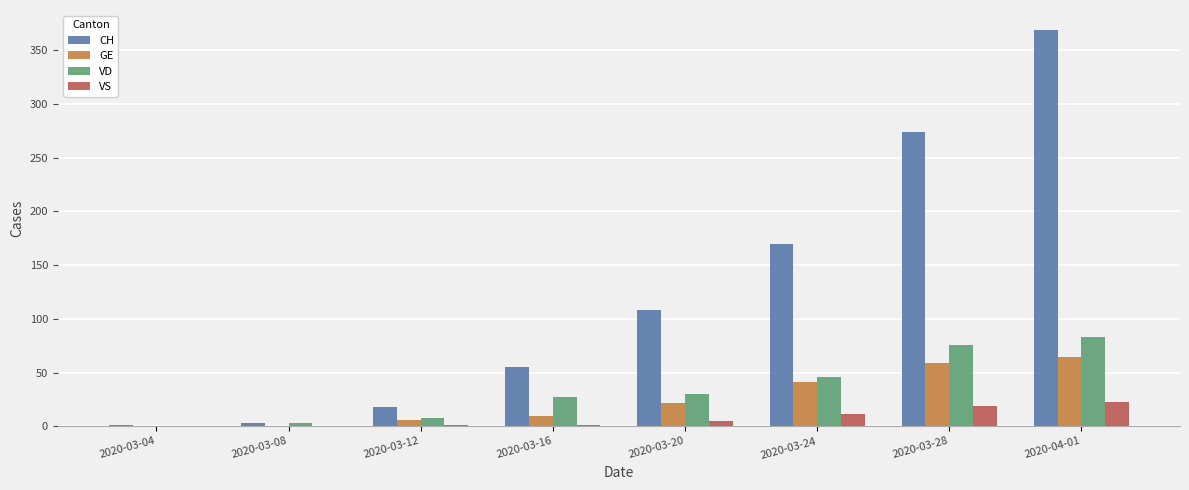

Which series has the largest total across all categories?

CH